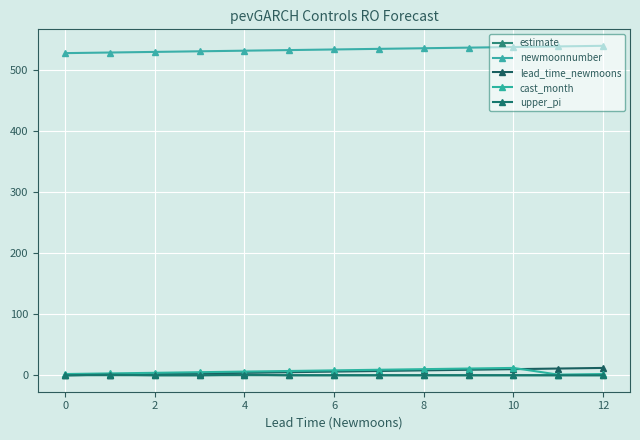

What is the lowest value of the newmoonnumber series?

528.0